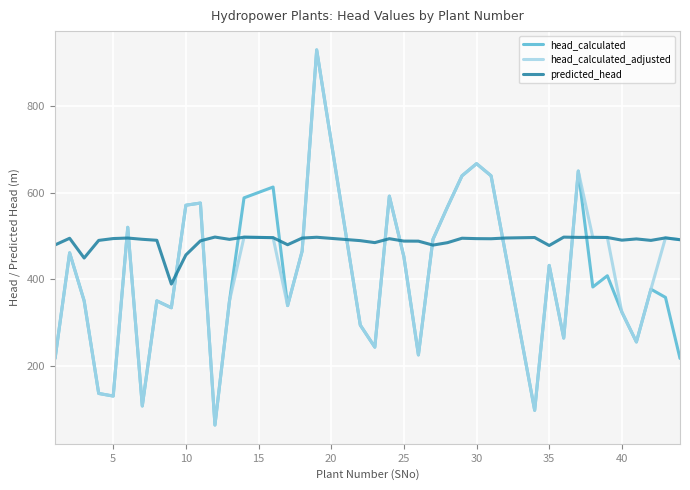

What is the maximum value shown in the chart?

930.0